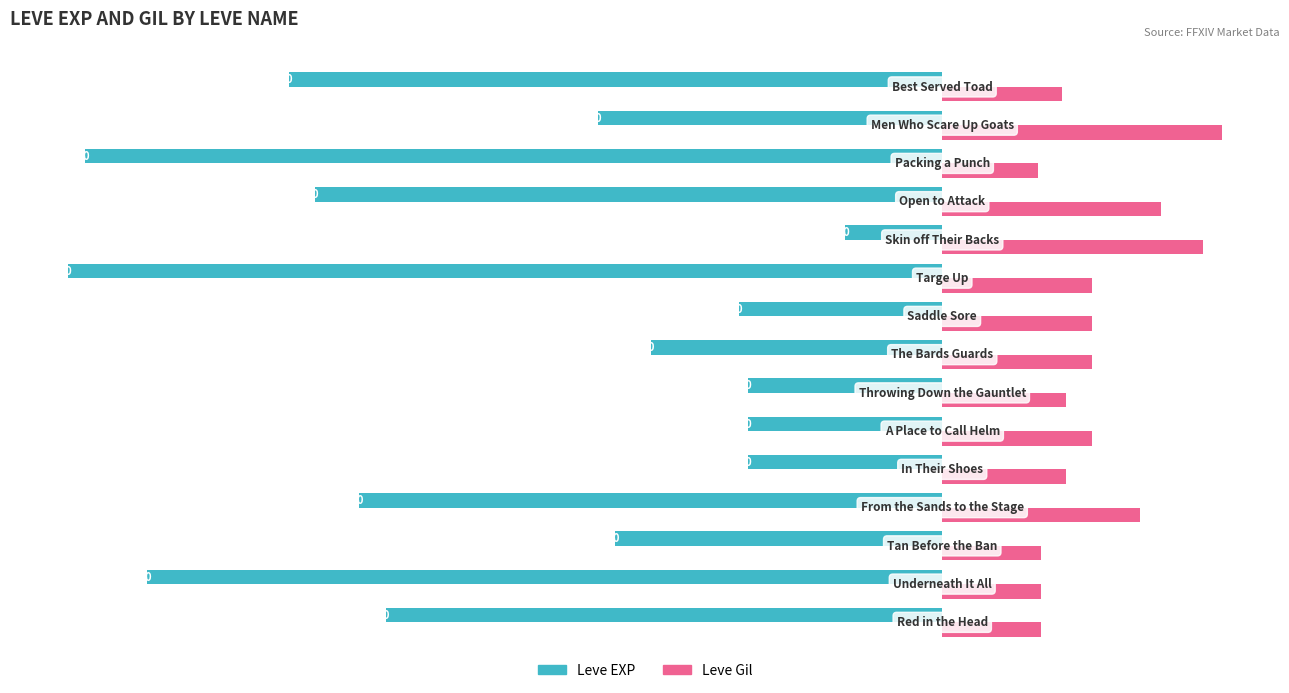

What is the smallest value displayed?

-990